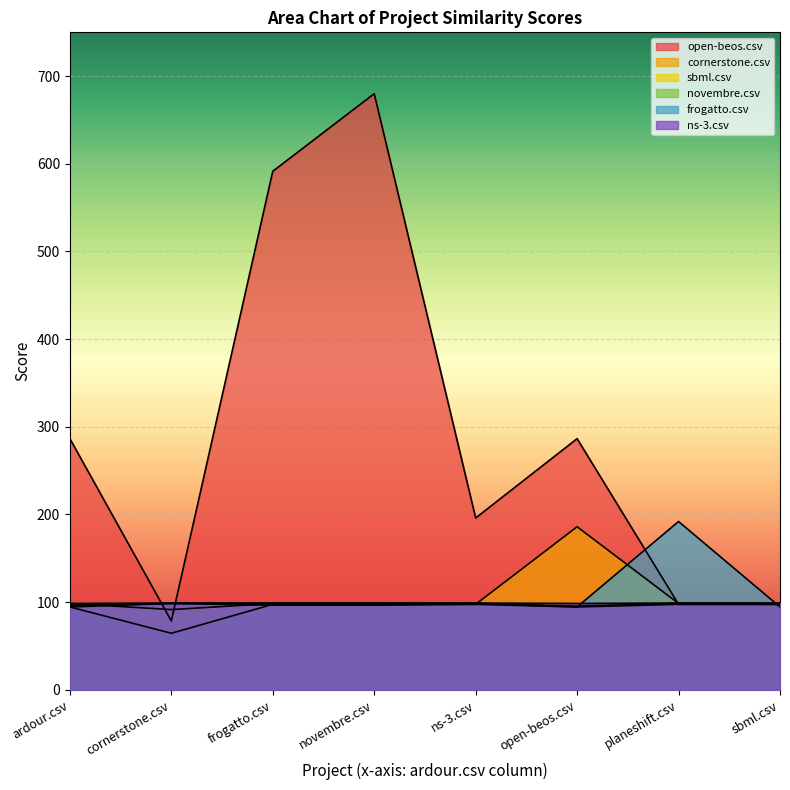

List the series in order of their peak value, lowest first.

novembre.csv, sbml.csv, ns-3.csv, cornerstone.csv, frogatto.csv, open-beos.csv